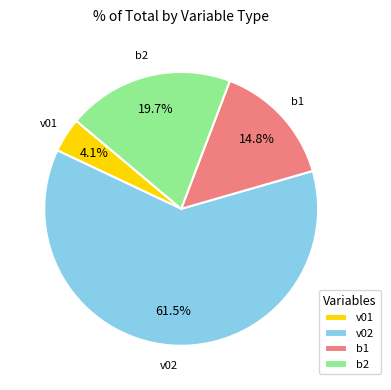

Count the number of slices in the pie.

4